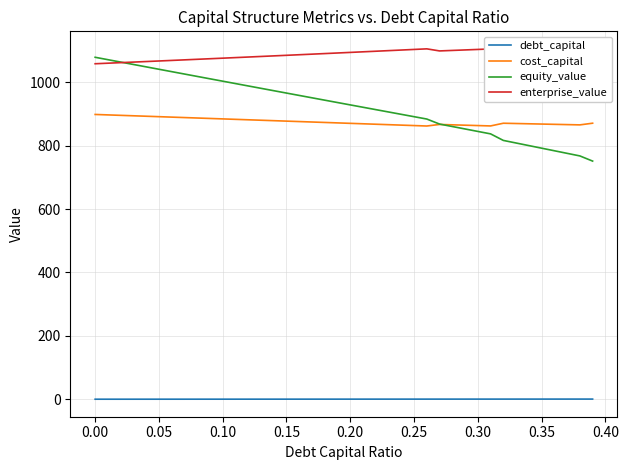

Which series has the largest total across all categories?

enterprise_value